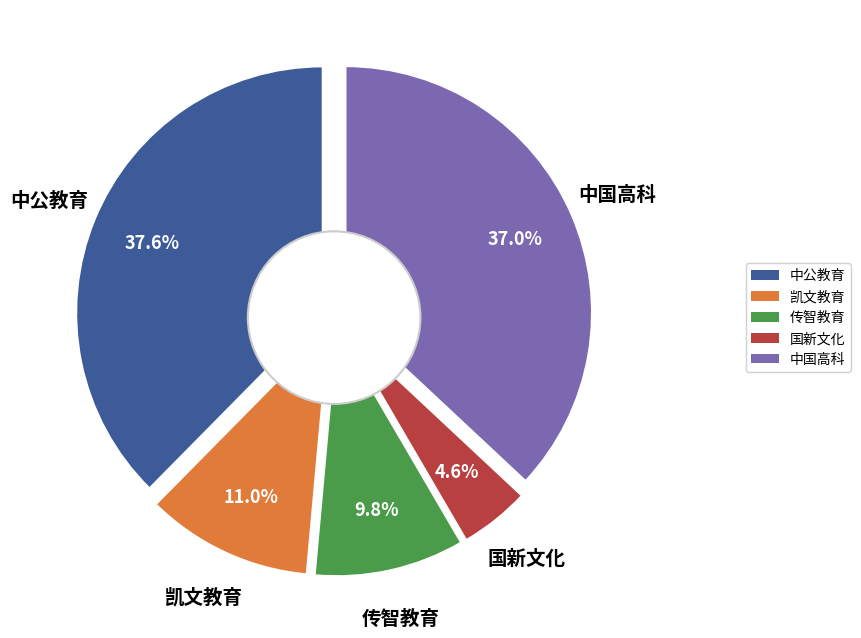

Does 传智教育 account for over 50% of the chart?

No